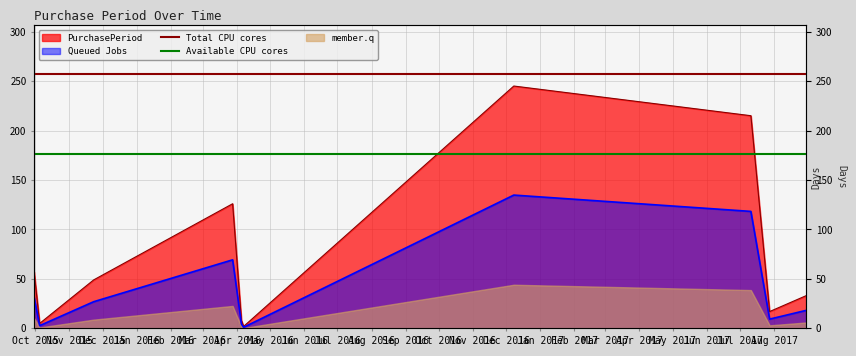

What position from the left is Nov 2015?

2